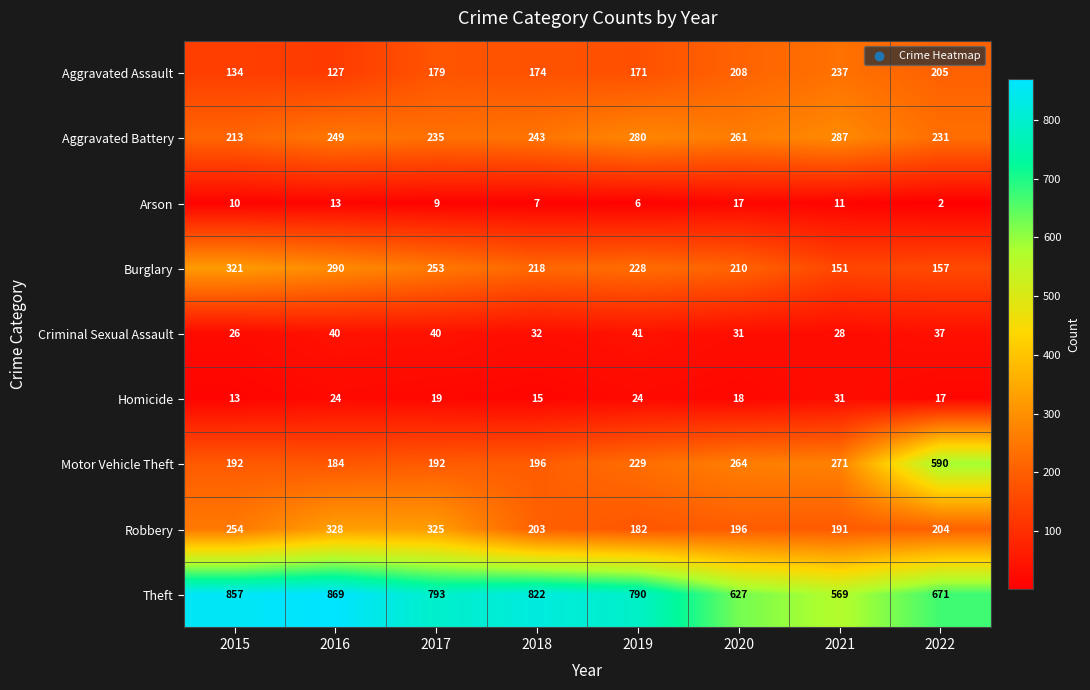

At 2015, list the series in order from largest to smallest.

Theft, Burglary, Robbery, Aggravated Battery, Motor Vehicle Theft, Aggravated Assault, Criminal Sexual Assault, Homicide, Arson